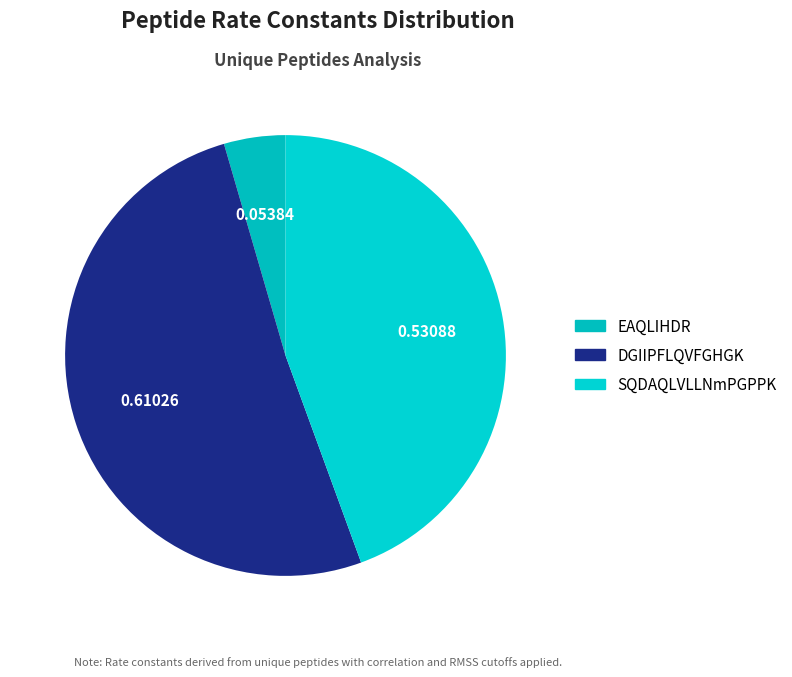

The DGIIPFLQVFGHGK slice represents 51% of the pie. True or false?

True